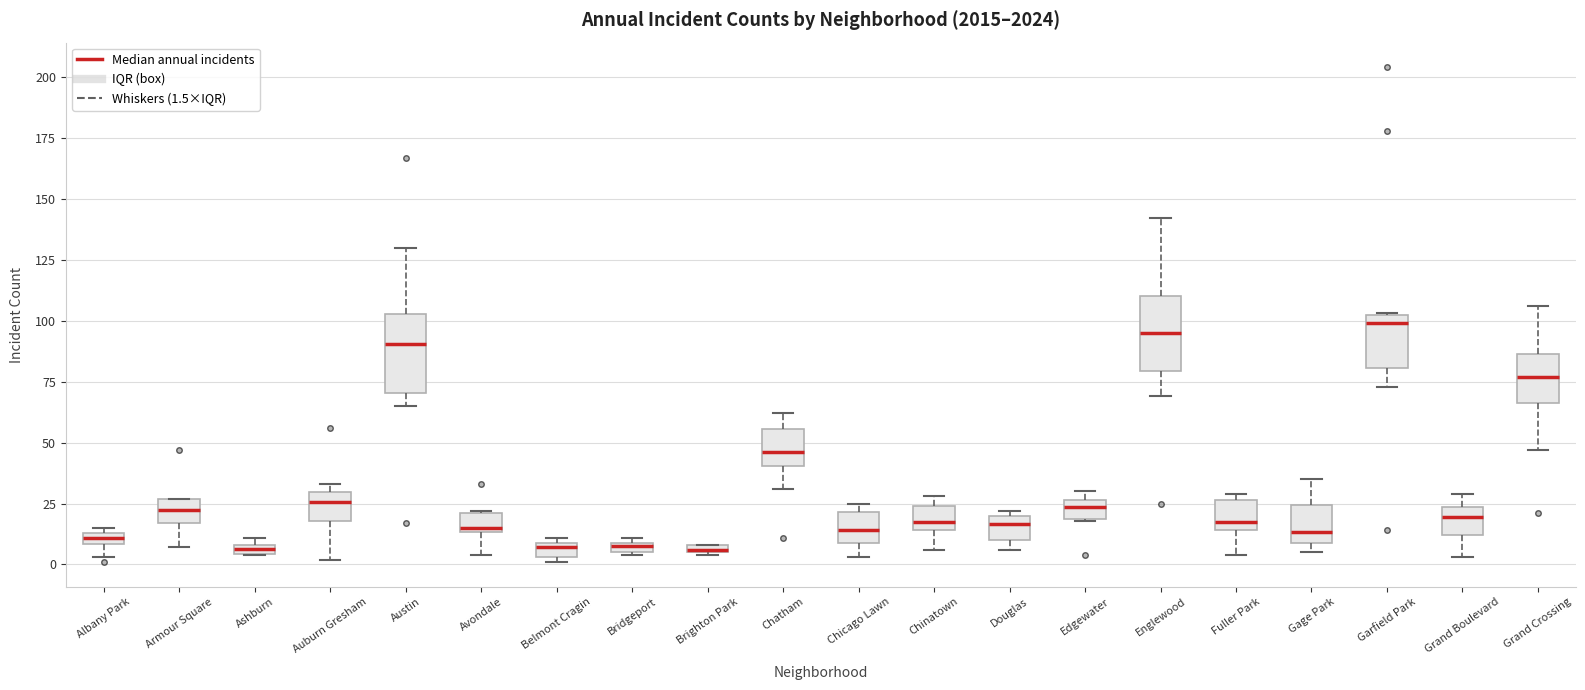

Where is the lower edge of the box for Edgewater on the y-axis? The values are not printed on the chart, so give them approximately, as read against the axis.

20